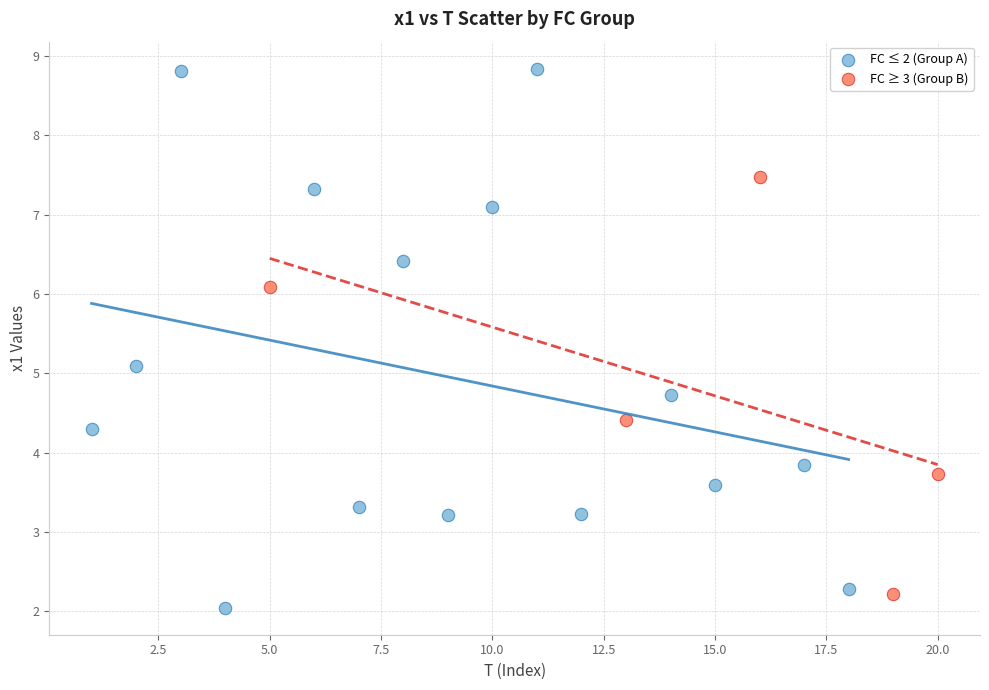

Which series contains the lowest Y value?

FC ≤ 2 (Group A)